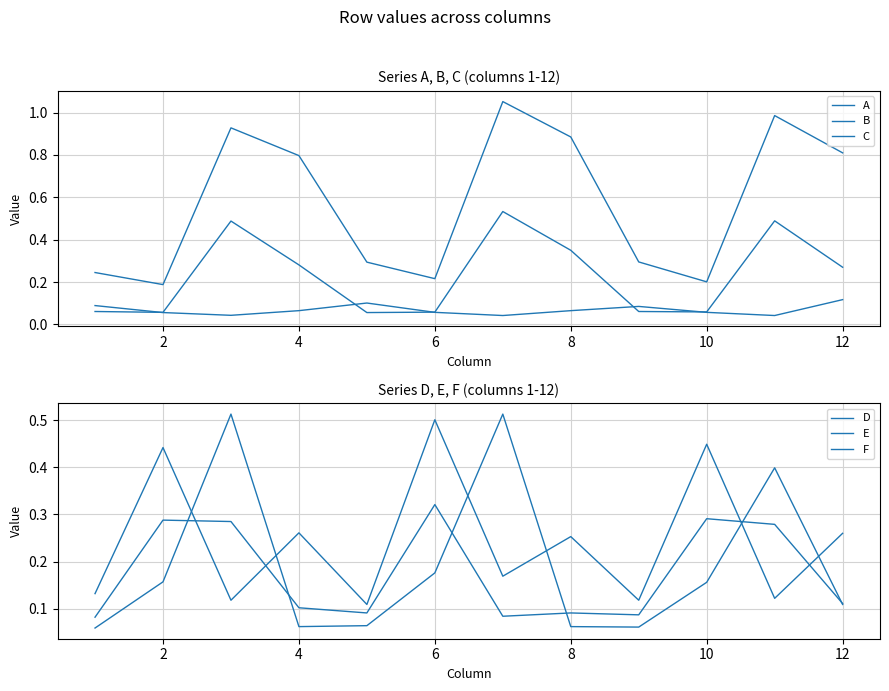

Does the chart display data point markers on the line(s)?

No